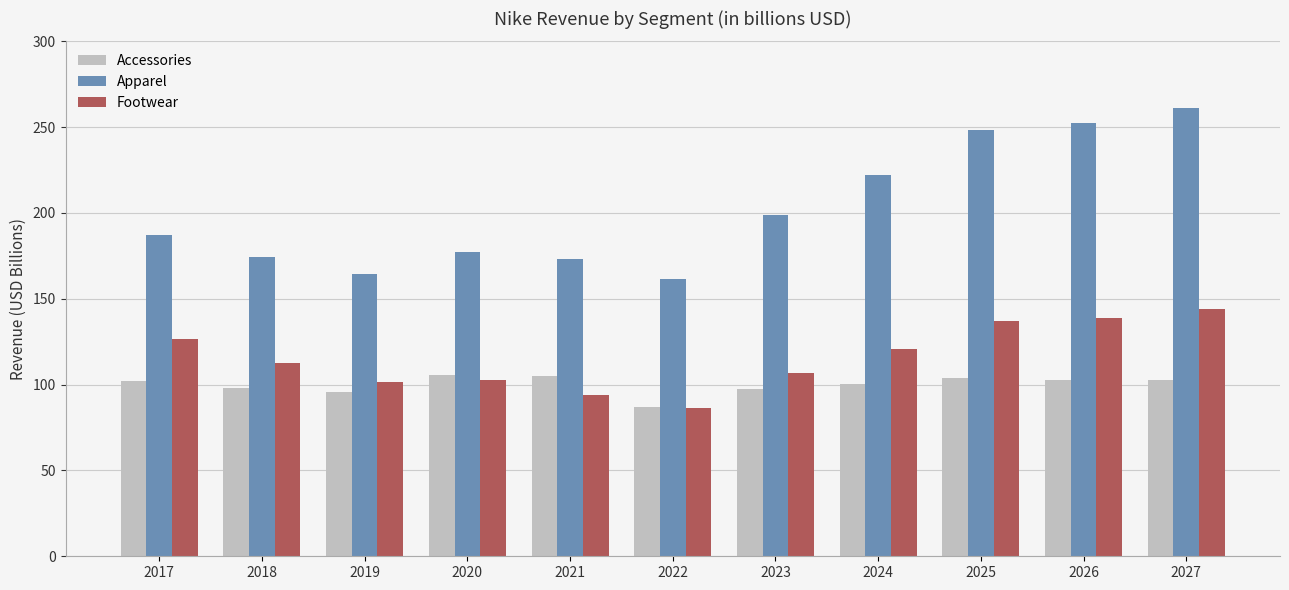

Which label corresponds to the smallest value in the chart?

2022